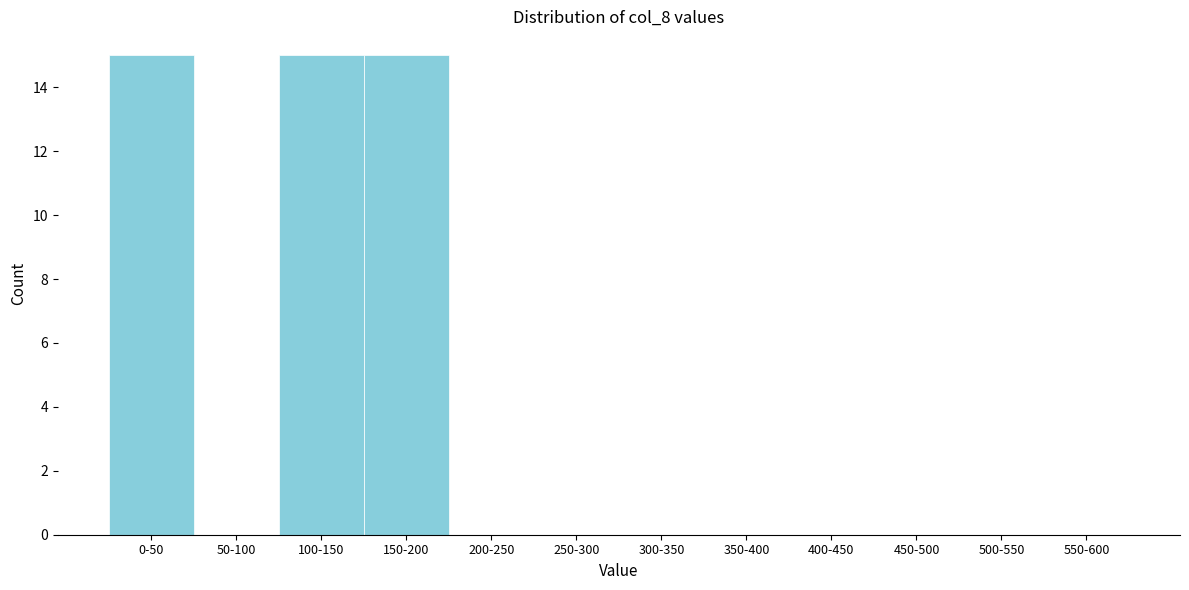

Reading left to right, transcribe all the data shown in this chart.

0-50=15	50-100=0	100-150=15	150-200=15	200-250=0	250-300=0	300-350=0	350-400=0	400-450=0	450-500=0	500-550=0	550-600=0